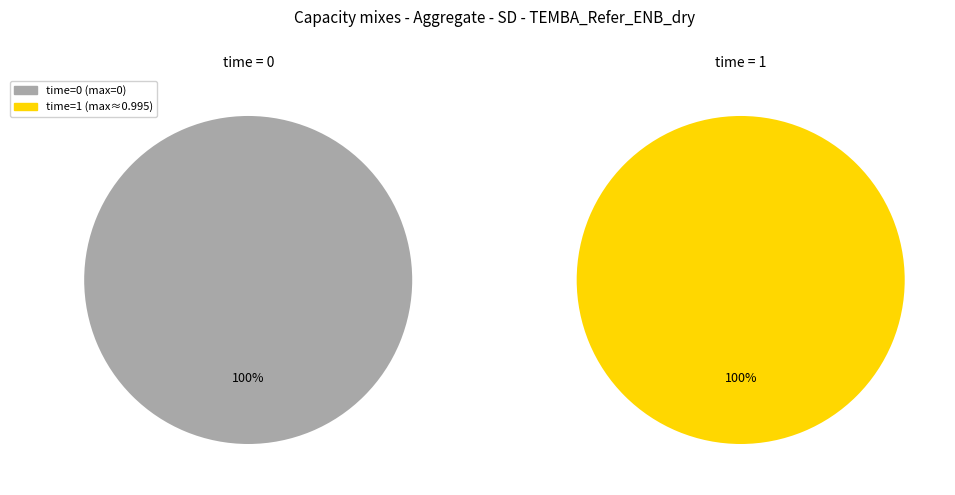

The 0 slice represents 0% of the pie. True or false?

True